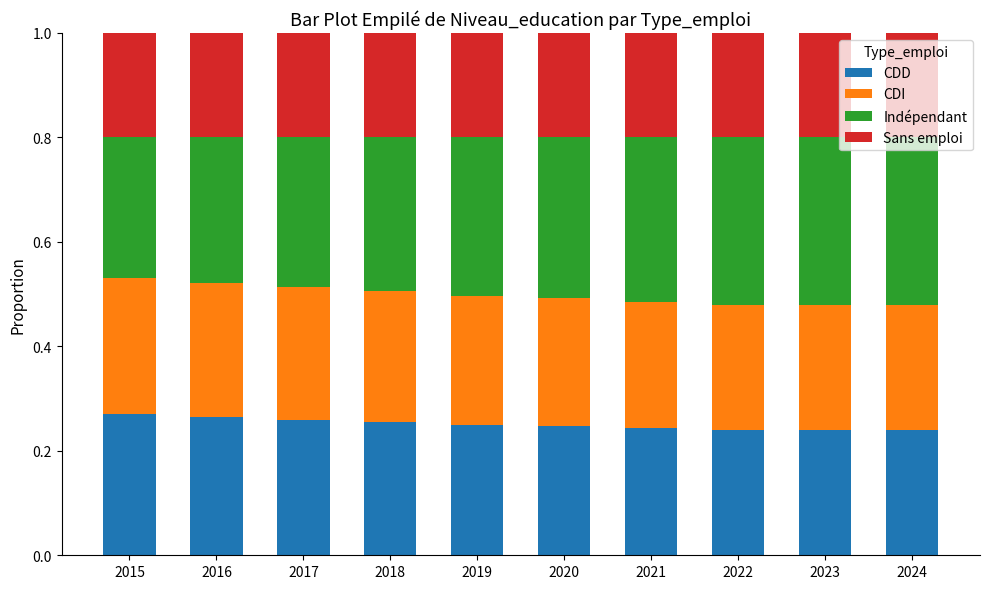

How many CDD values are between 0 and 1?

10